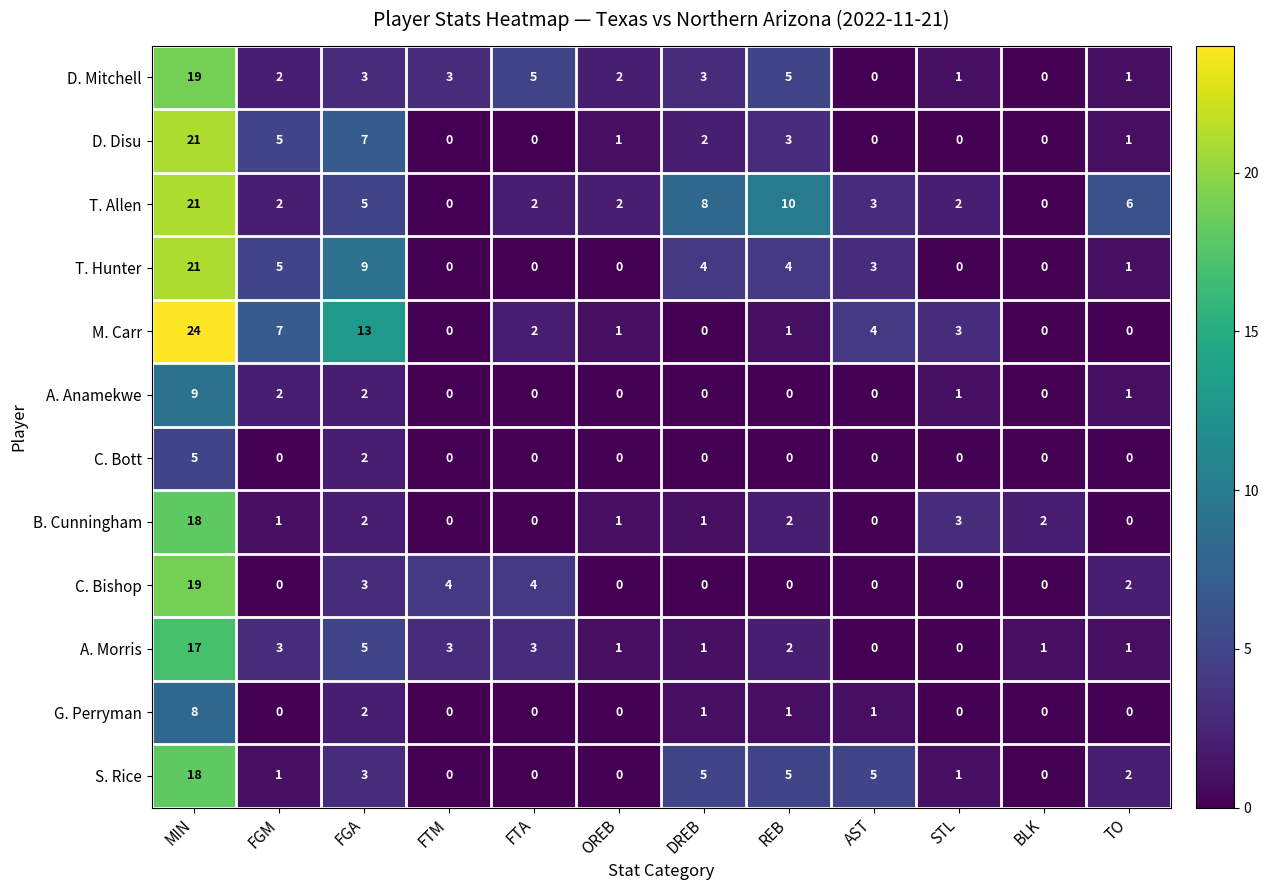

What is the maximum value for S. Rice?

18